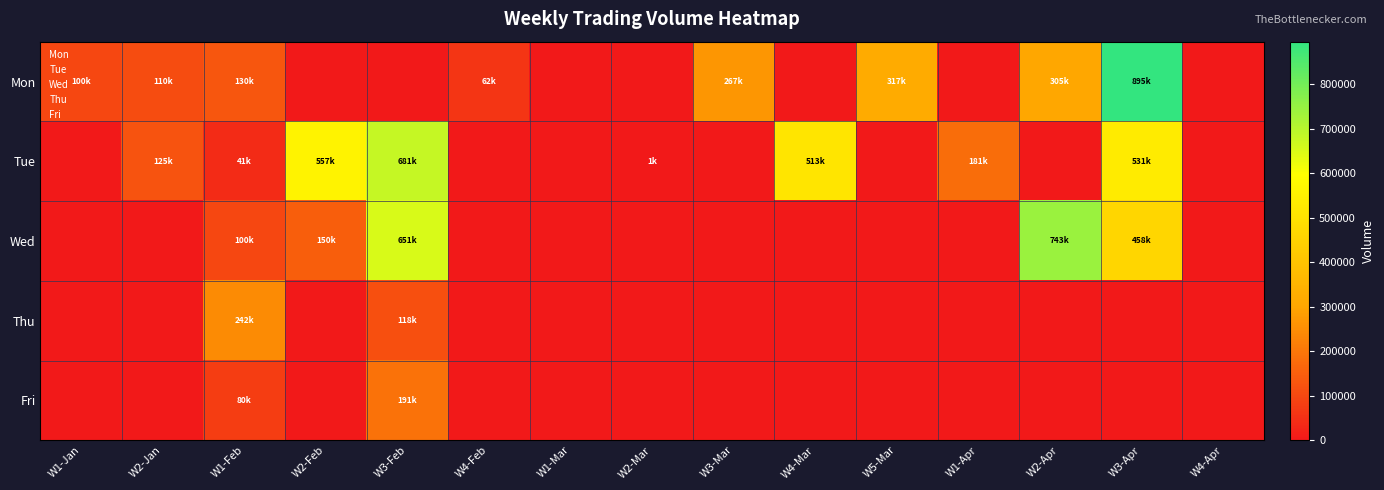

Reading left to right, list all the values displayed in this chart.

Mon: W1-Jan=100000	W2-Jan=110000	W1-Feb=130000	W2-Feb=0	W3-Feb=0	W4-Feb=62000	W1-Mar=0	W2-Mar=0	W3-Mar=267000	W4-Mar=0	W5-Mar=317000	W1-Apr=0	W2-Apr=305000	W3-Apr=895000	W4-Apr=0
Tue: W1-Jan=0	W2-Jan=125000	W1-Feb=41000	W2-Feb=557000	W3-Feb=681000	W4-Feb=0	W1-Mar=0	W2-Mar=1000	W3-Mar=0	W4-Mar=513000	W5-Mar=0	W1-Apr=181000	W2-Apr=0	W3-Apr=531000	W4-Apr=0
Wed: W1-Jan=0	W2-Jan=0	W1-Feb=100000	W2-Feb=150000	W3-Feb=651000	W4-Feb=0	W1-Mar=0	W2-Mar=0	W3-Mar=0	W4-Mar=0	W5-Mar=0	W1-Apr=0	W2-Apr=743000	W3-Apr=458000	W4-Apr=0
Thu: W1-Jan=0	W2-Jan=0	W1-Feb=242000	W2-Feb=0	W3-Feb=118000	W4-Feb=0	W1-Mar=0	W2-Mar=0	W3-Mar=0	W4-Mar=0	W5-Mar=0	W1-Apr=0	W2-Apr=0	W3-Apr=0	W4-Apr=0
Fri: W1-Jan=0	W2-Jan=0	W1-Feb=80000	W2-Feb=0	W3-Feb=191000	W4-Feb=0	W1-Mar=0	W2-Mar=0	W3-Mar=0	W4-Mar=0	W5-Mar=0	W1-Apr=0	W2-Apr=0	W3-Apr=0	W4-Apr=0